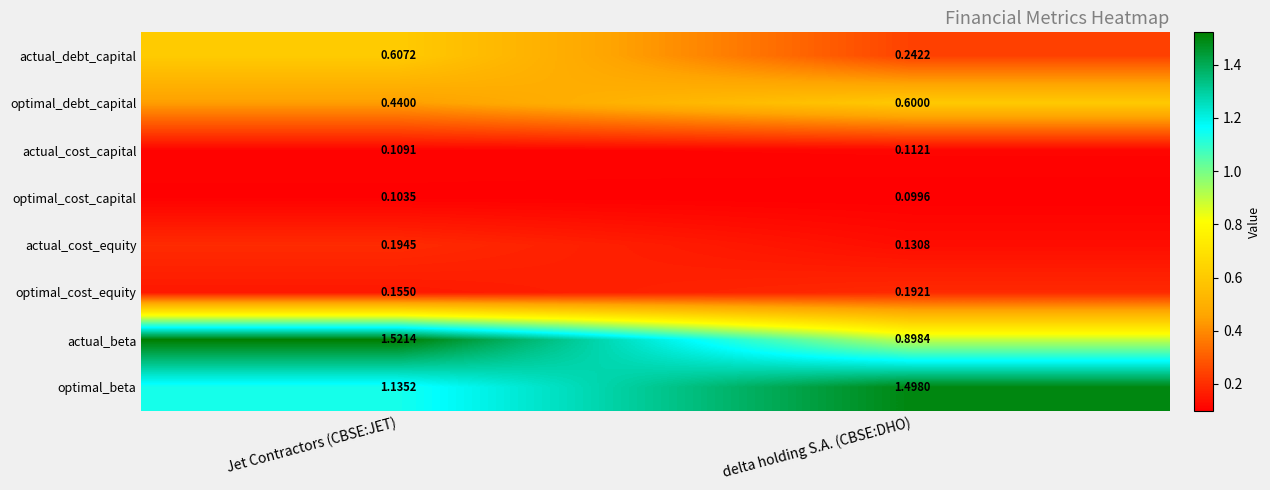

Rank the series by their maximum value, from lowest to highest.

optimal_cost_capital, actual_cost_capital, optimal_cost_equity, actual_cost_equity, optimal_debt_capital, actual_debt_capital, optimal_beta, actual_beta